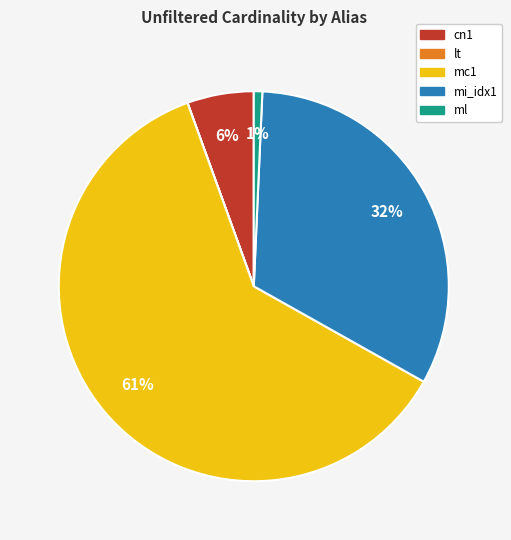

The cn1 slice represents 1% of the pie. True or false?

False